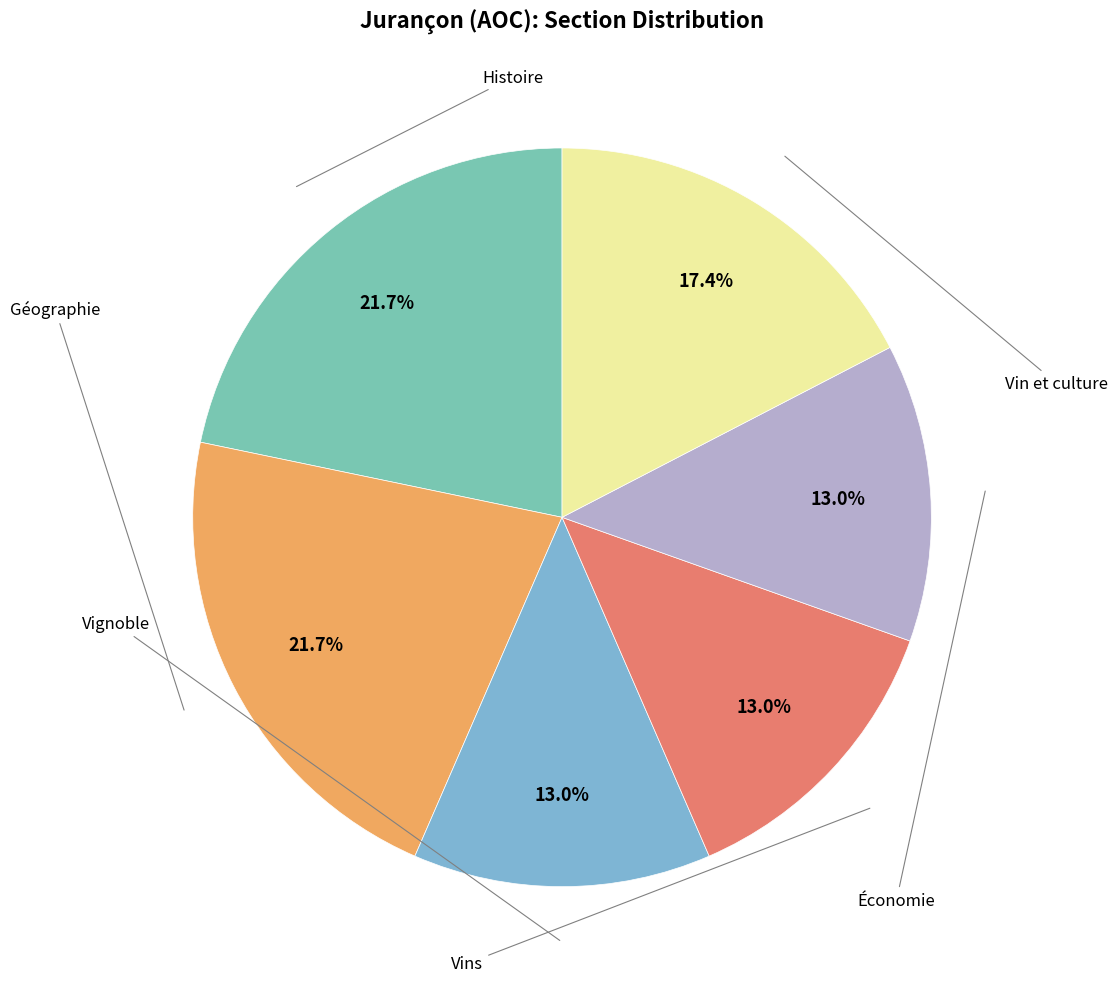

Which slice is the largest?

Histoire